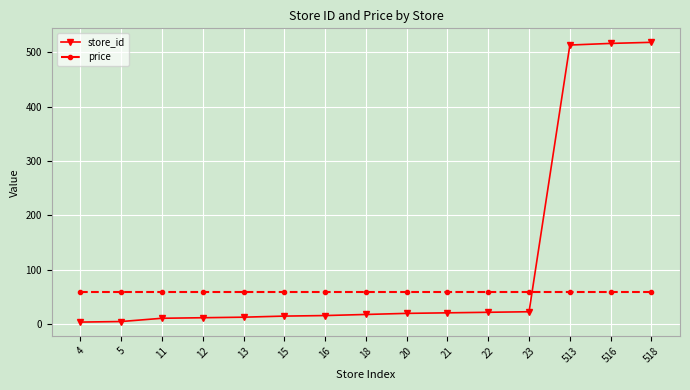

Between 11 and 518, which series saw the biggest shift?

store_id